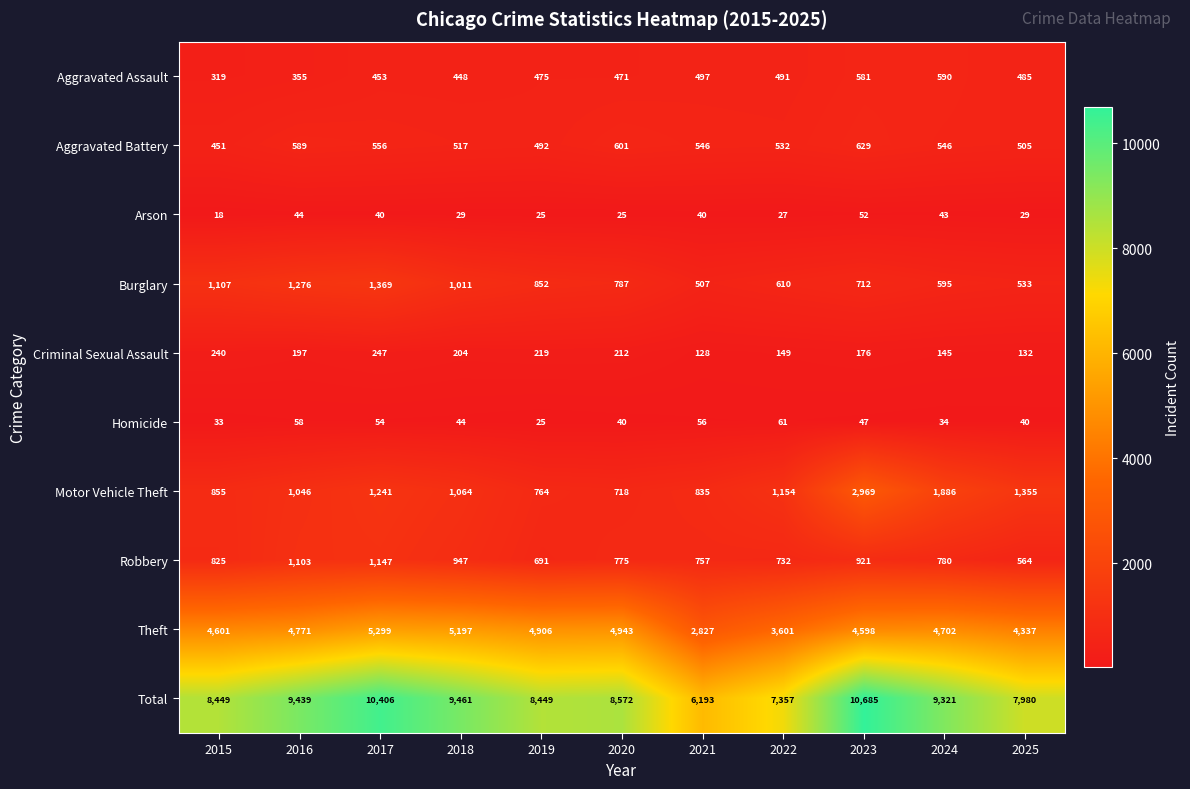

Which series has the largest range (max minus min)?

Total